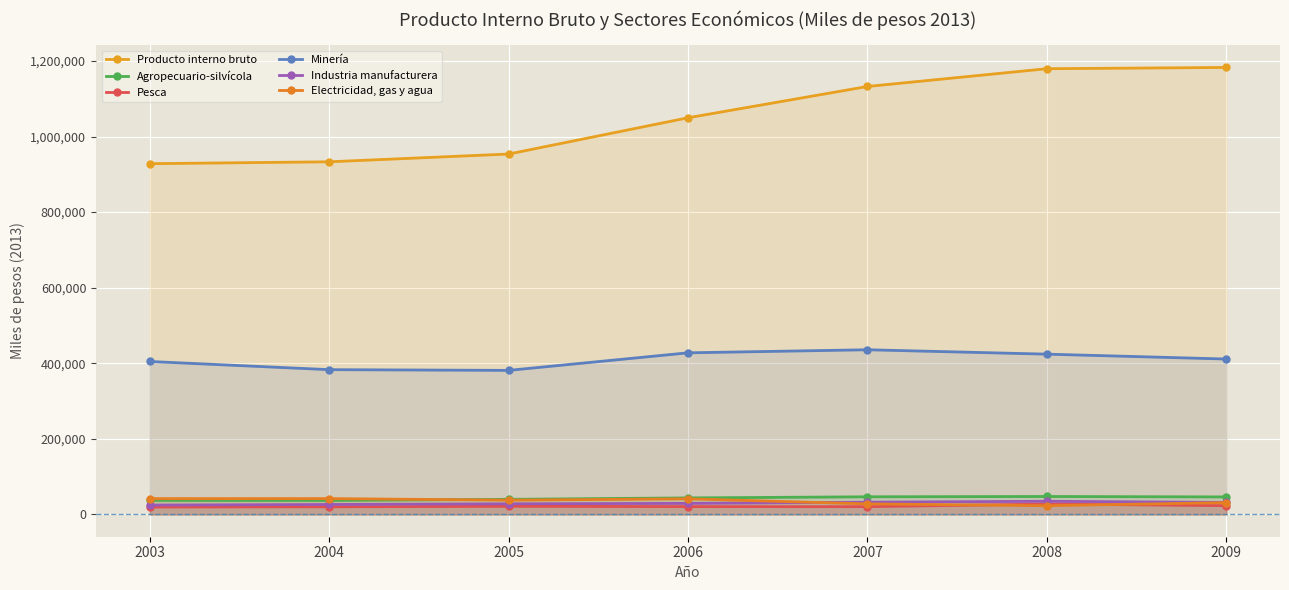

What is the average value of the Minería series?

409613